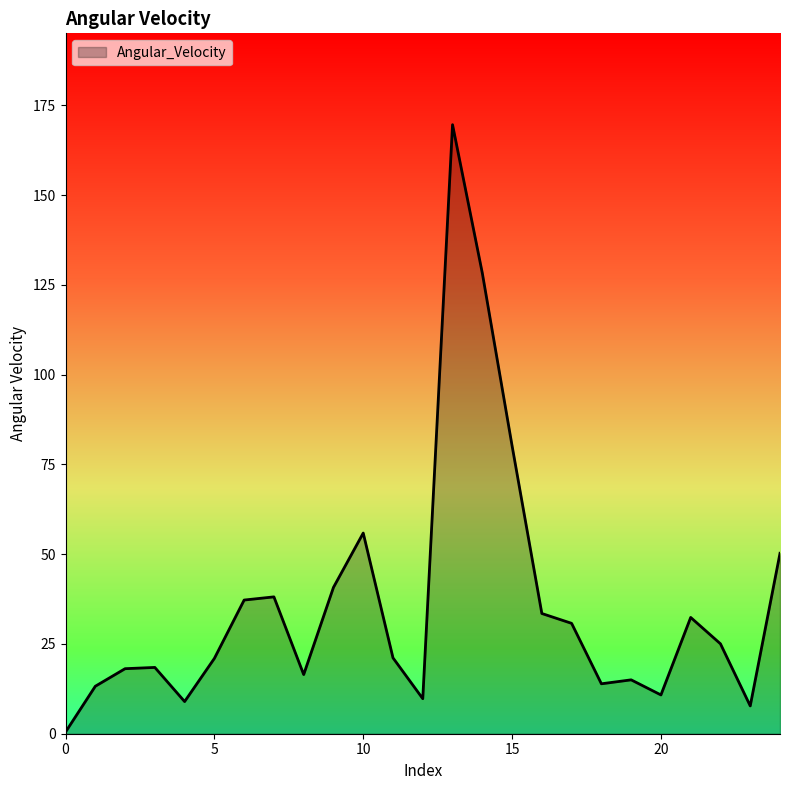

What is the greatest value displayed?

169.6